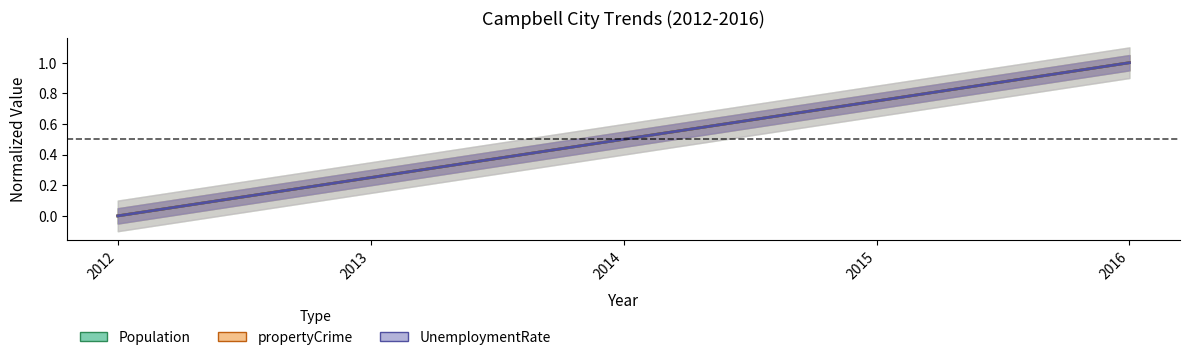

Rank the series by their average value, from highest to lowest.

UnemploymentRate, Population, propertyCrime